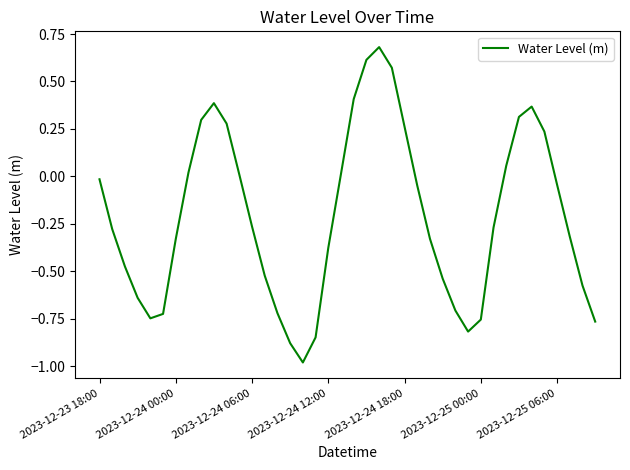

How many distinct data groups are displayed?

1